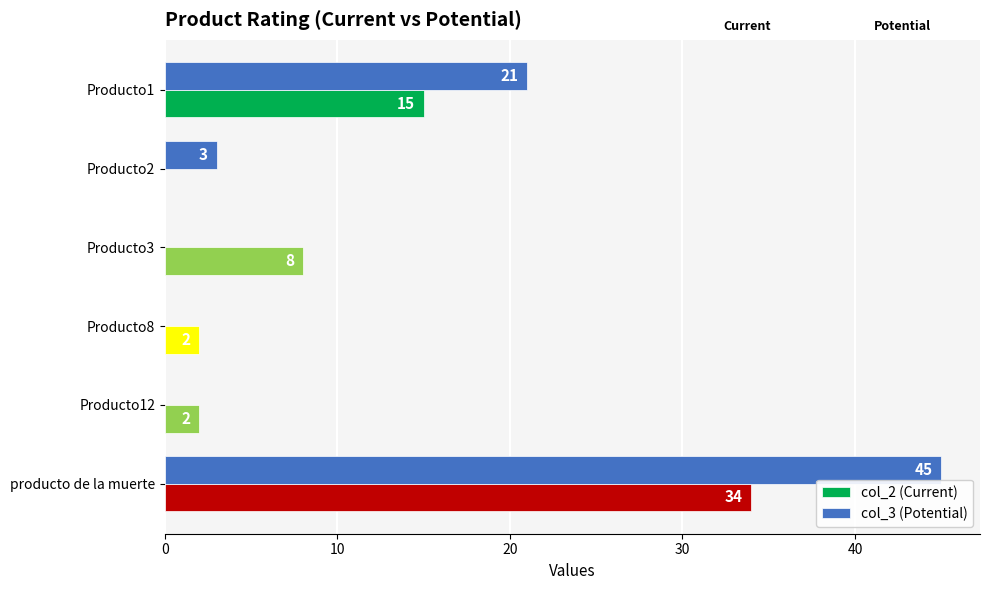

Is it true that col_3 (Potential) equals 37 at Producto1?

False